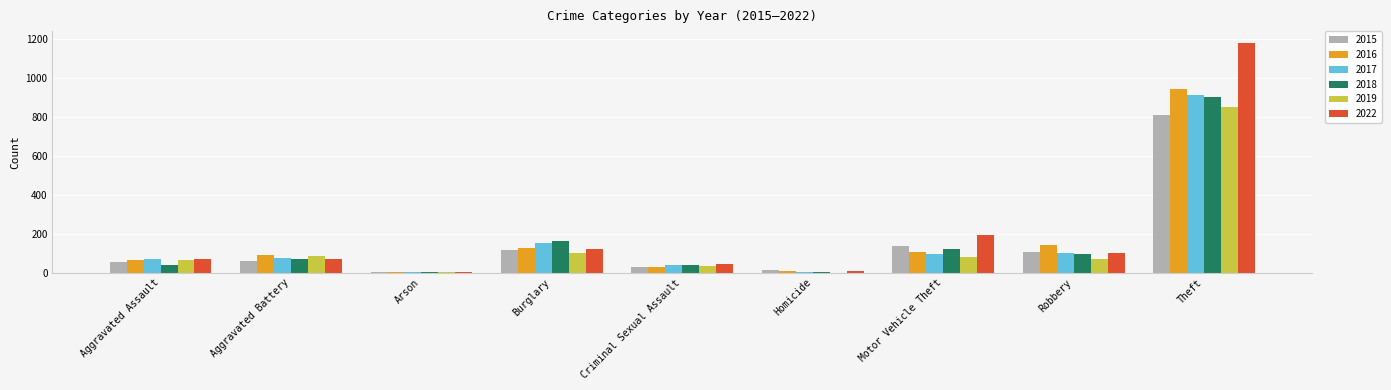

How many groups of bars are there?

9